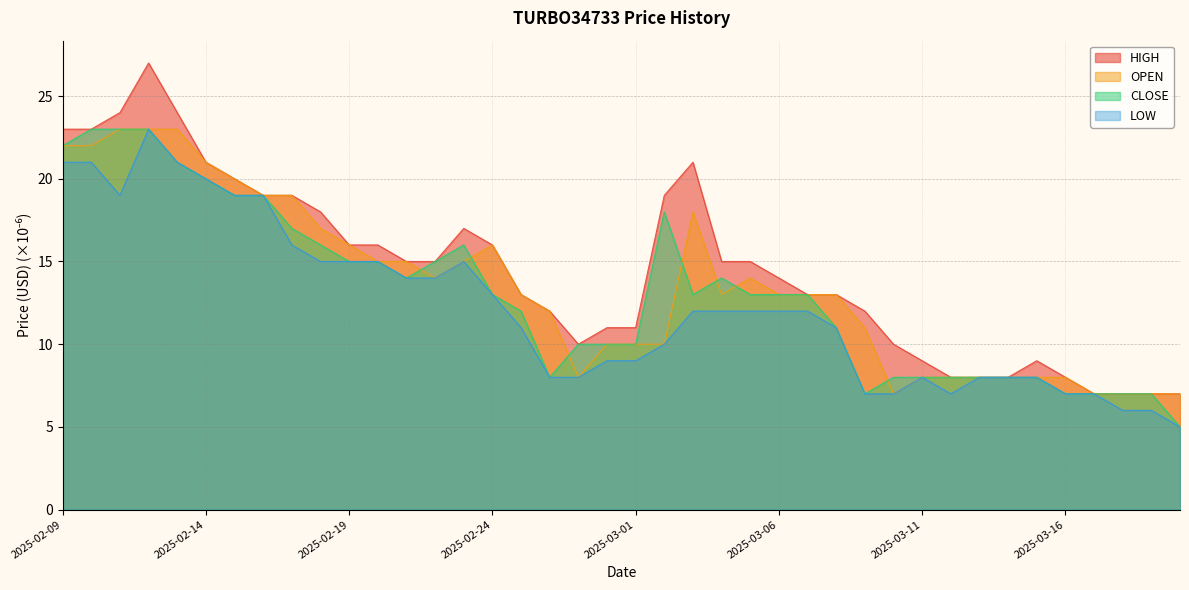

At which category does HIGH reach its first local peak?

2025-02-12